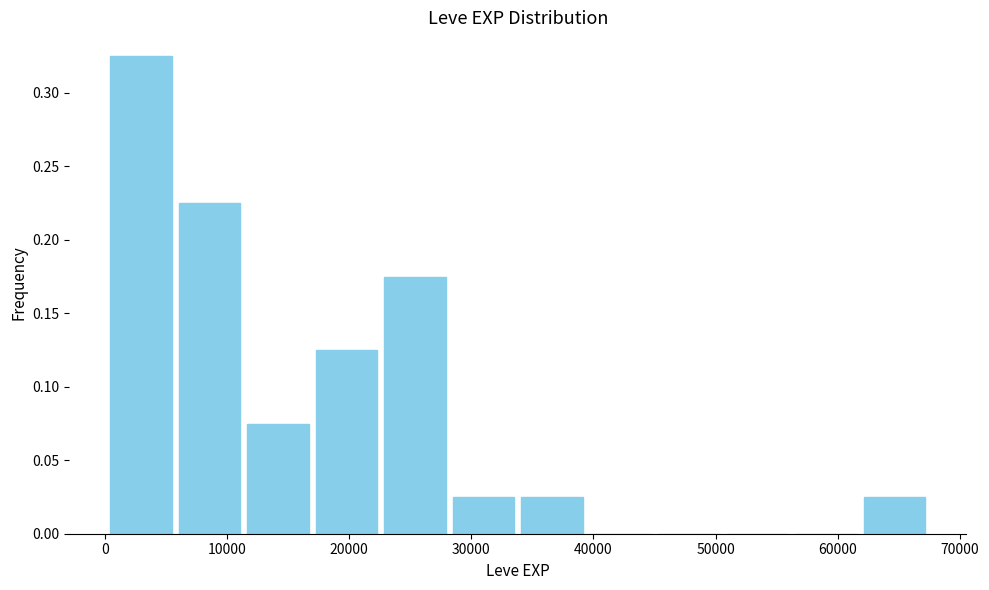

Which range on the x-axis has the tallest bar?

0 to 6000